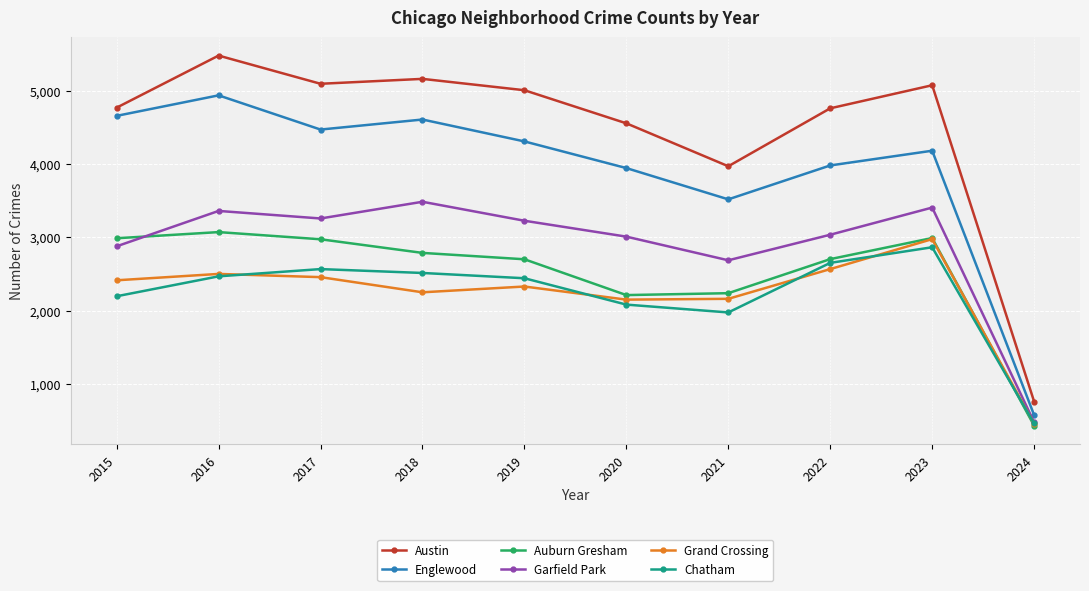

What is the difference between the maximum and minimum values in the Austin series?

4724